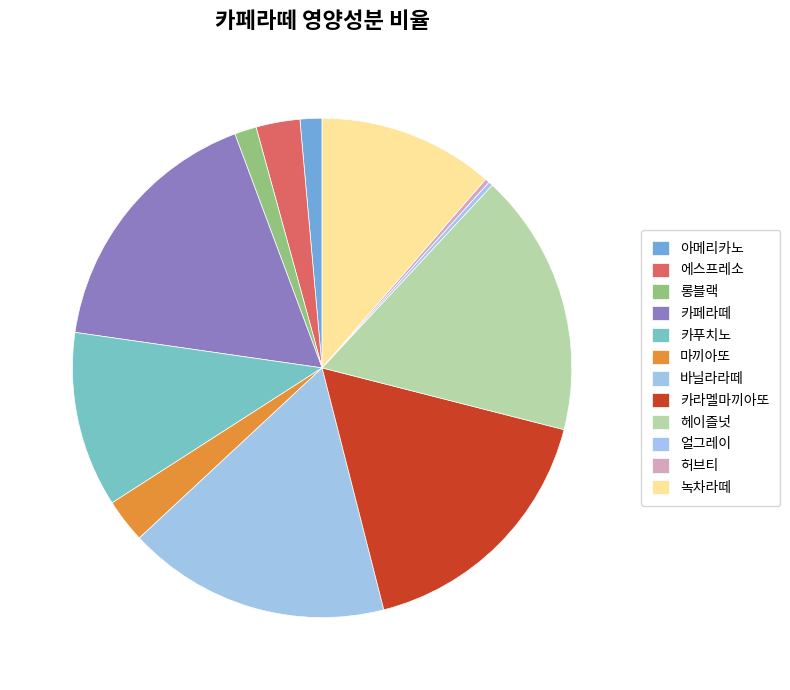

What is the largest slice in the pie chart?

카페라떼